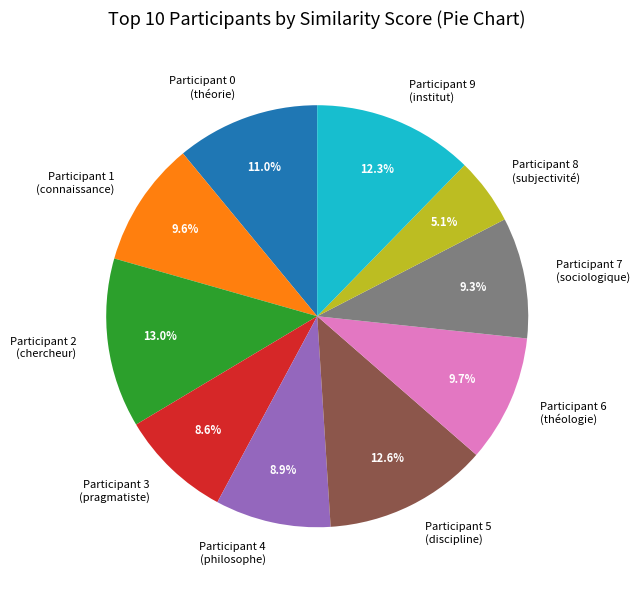

What percentage is NOT represented by Participant 1 (connaissance)?

90.4%